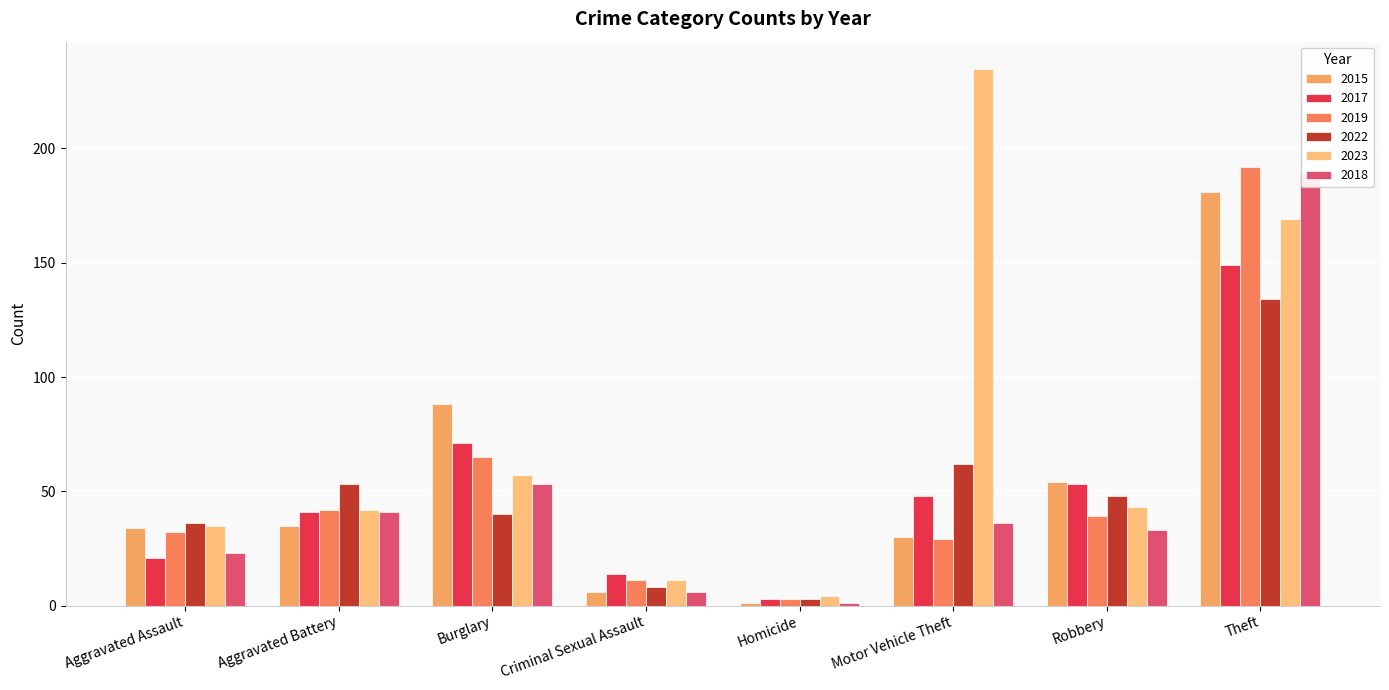

Are the bars horizontal?

No